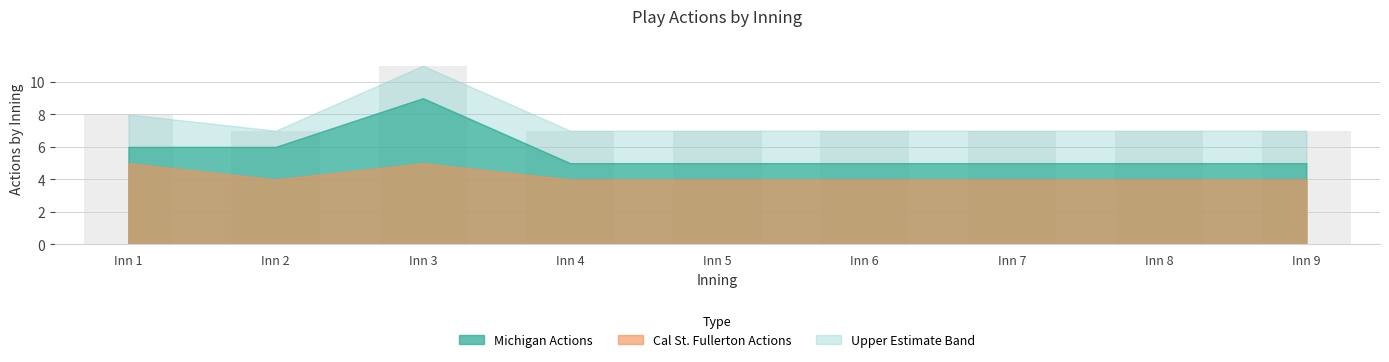

Which series has the largest total across all categories?

Upper Bound